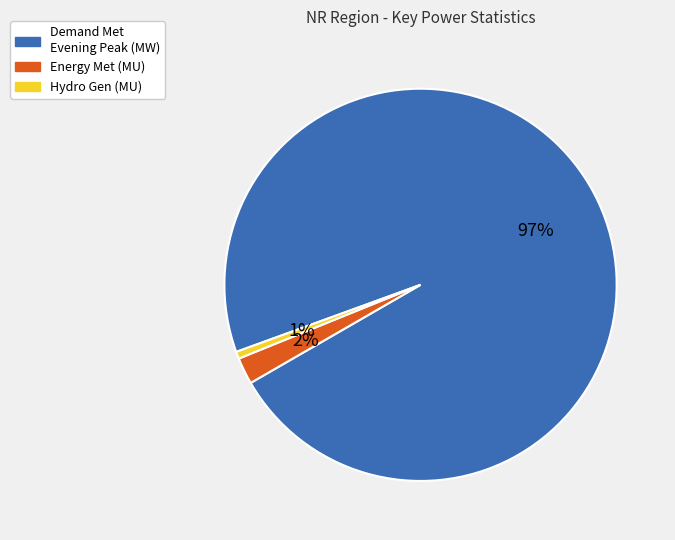

Does any single category account for the majority?

Yes